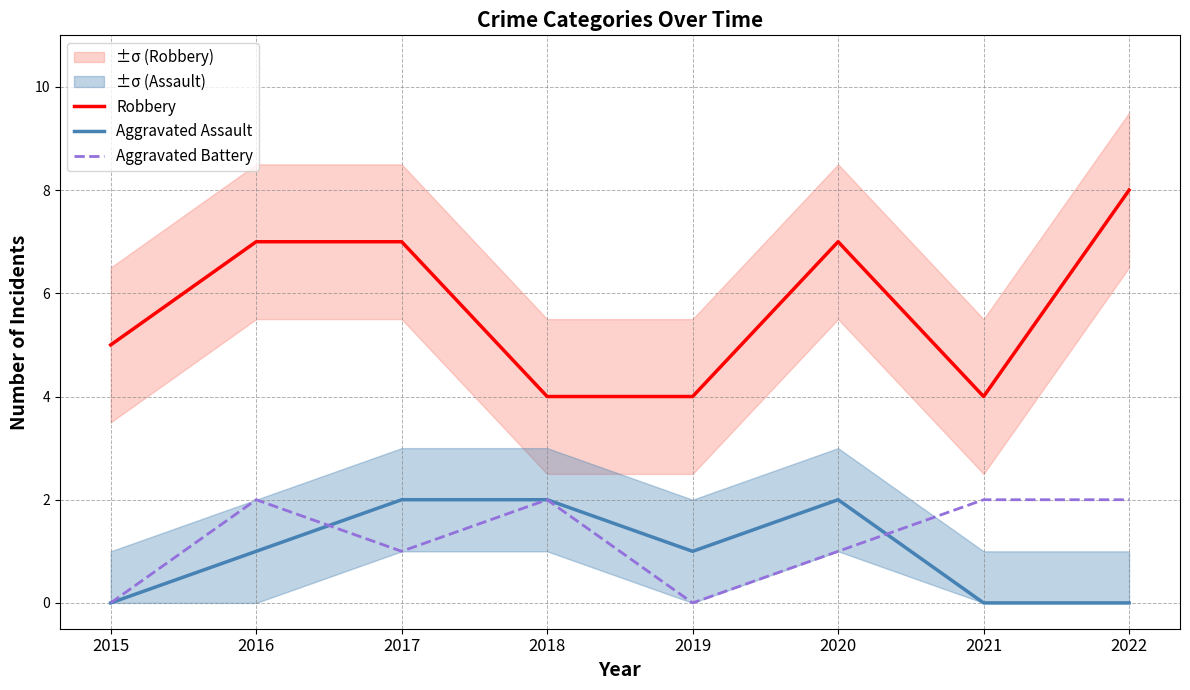

How many lines are shown in the chart?

3